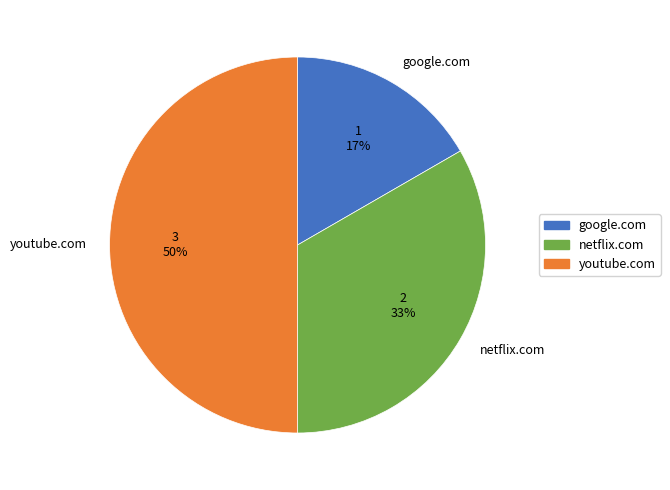

To the nearest percent, what is the difference between the youtube.com and netflix.com slice percentages?

17%